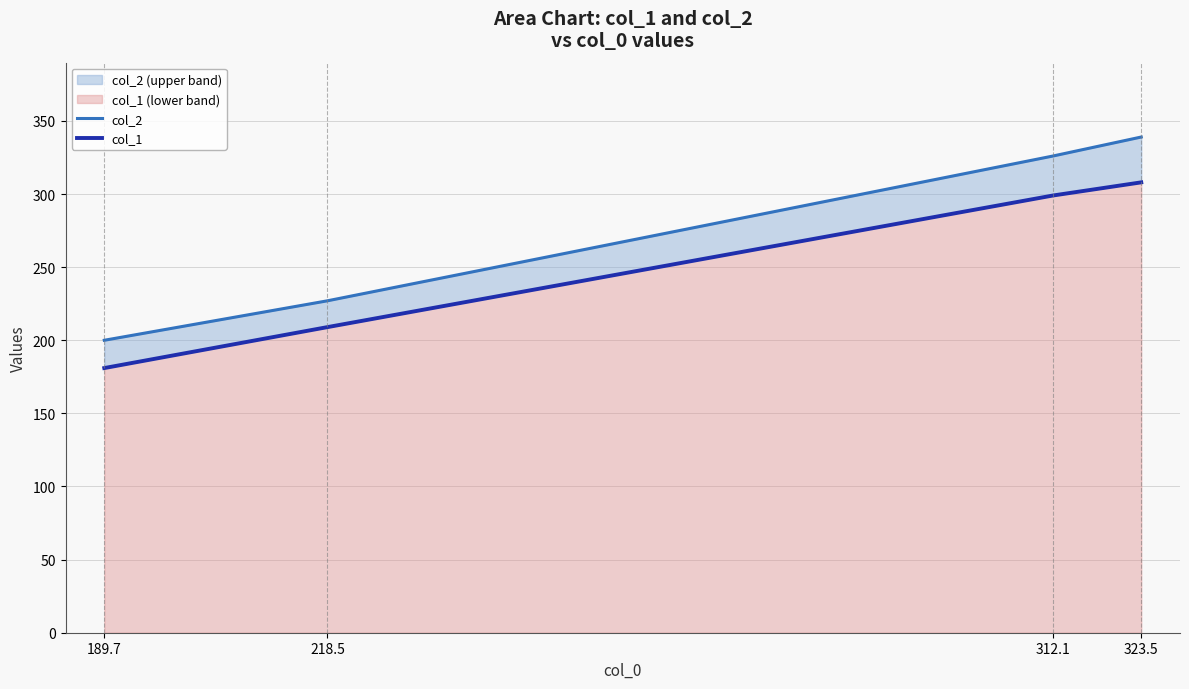

How many series are shown in this chart?

2